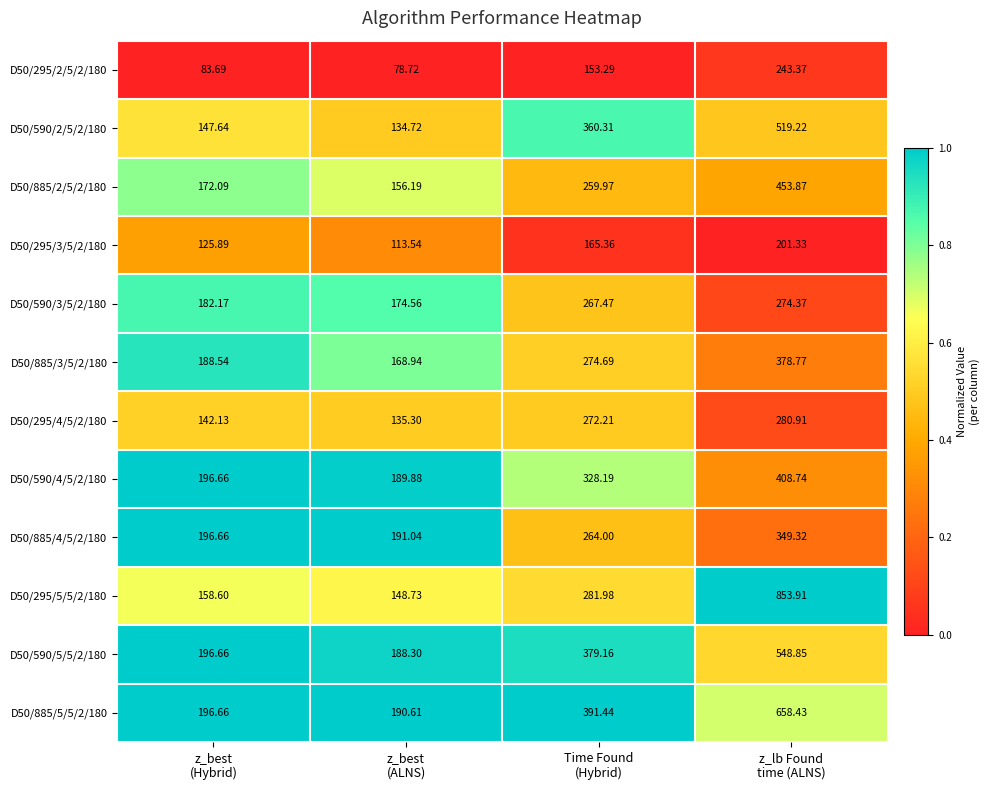

Rank the series at z_best
(ALNS) from lowest to highest value.

D50/295/2/5/2/180, D50/295/3/5/2/180, D50/590/2/5/2/180, D50/295/4/5/2/180, D50/295/5/5/2/180, D50/885/2/5/2/180, D50/885/3/5/2/180, D50/590/3/5/2/180, D50/590/5/5/2/180, D50/590/4/5/2/180, D50/885/5/5/2/180, D50/885/4/5/2/180